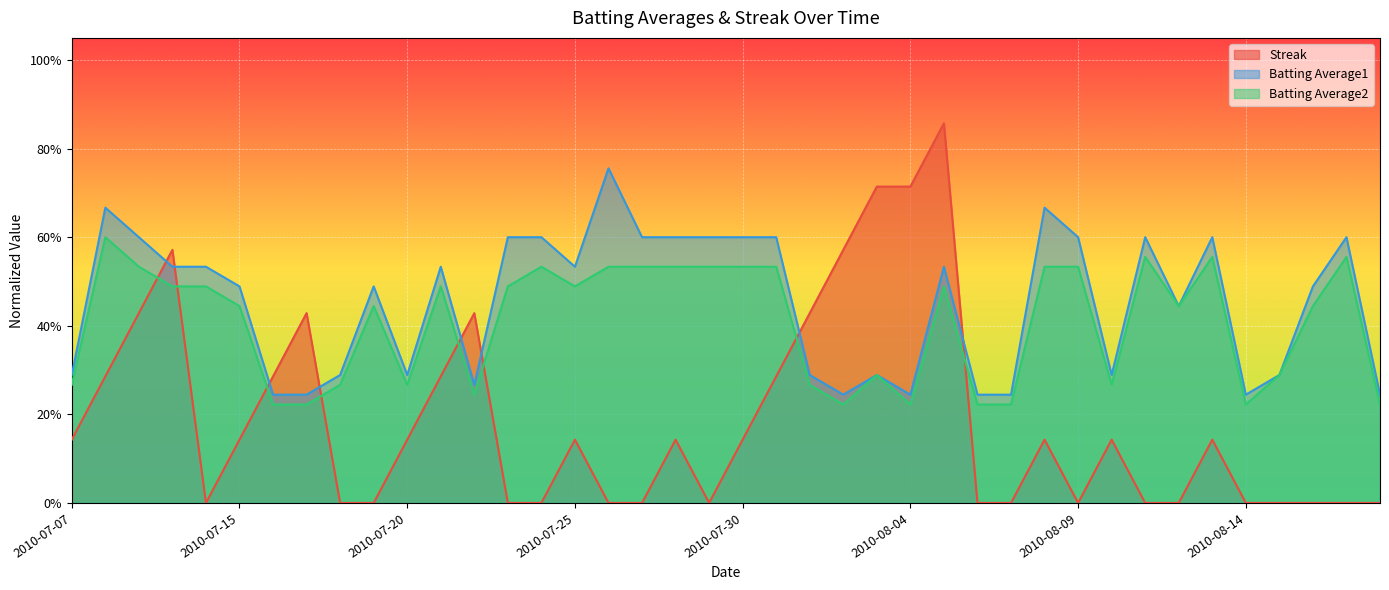

The Batting Average1 series shows 0.2 at 2010-07-17. True or false?

True